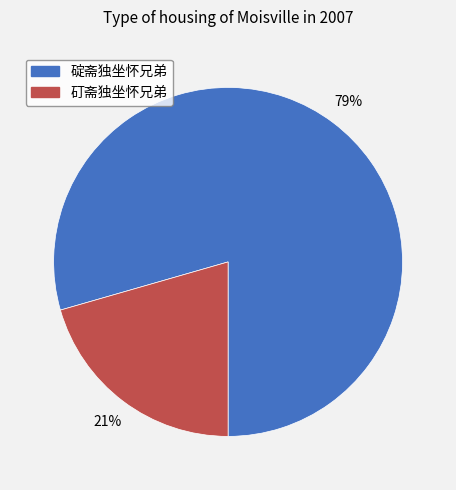

Count the number of slices in the pie.

2